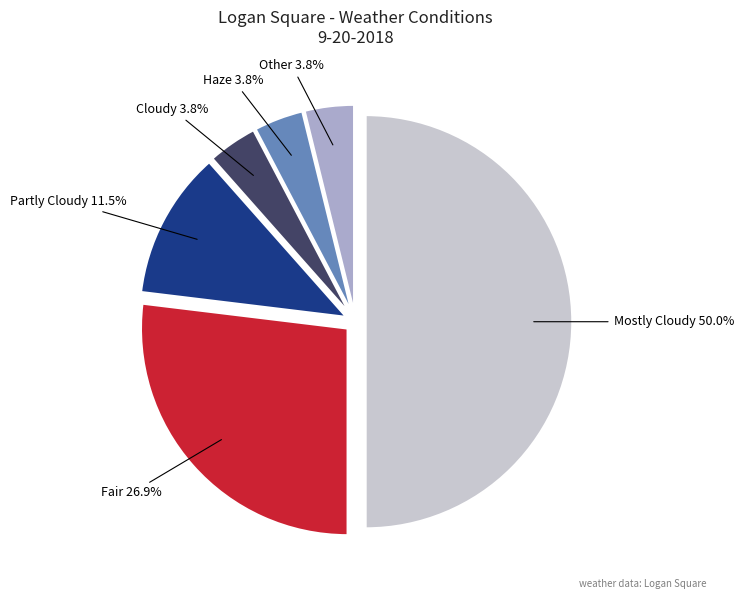

Does Other represent more than half of the total?

No